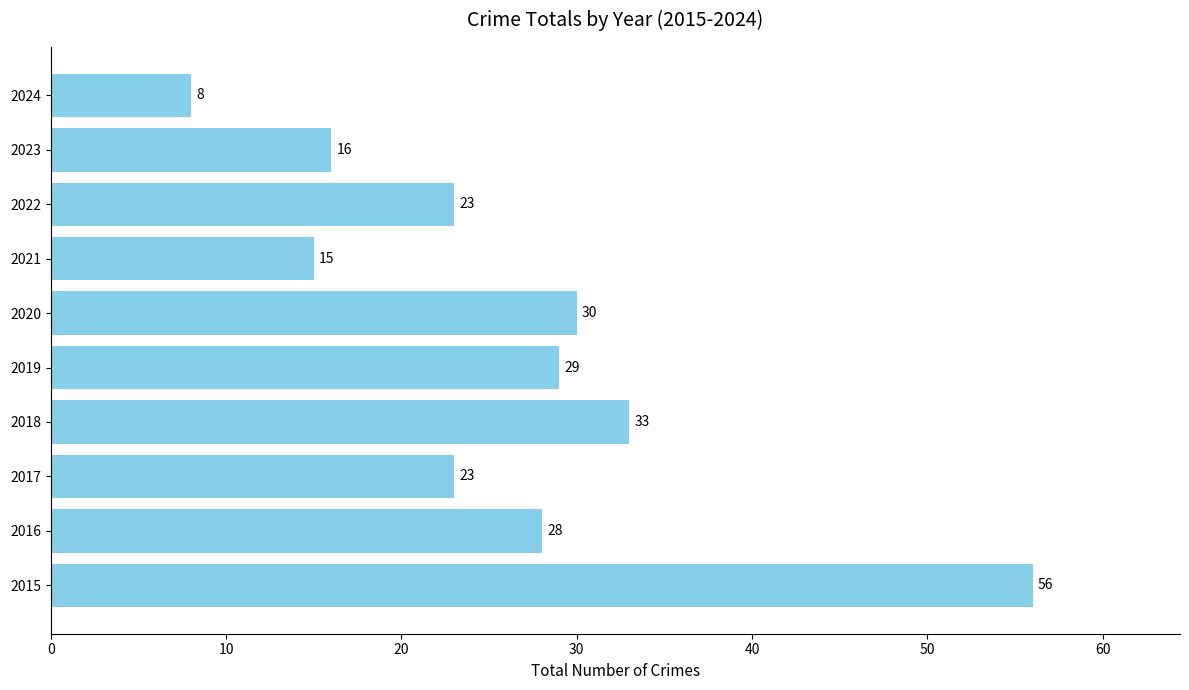

Between 2022 and 2018, which is larger?

2018